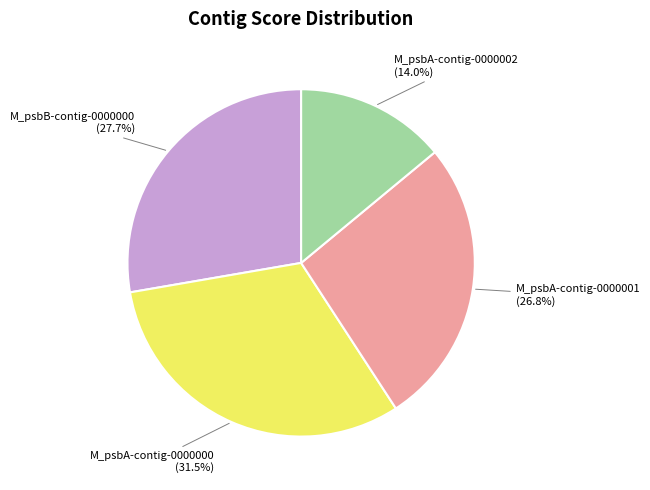

Is there any slice that represents more than half of the pie?

No